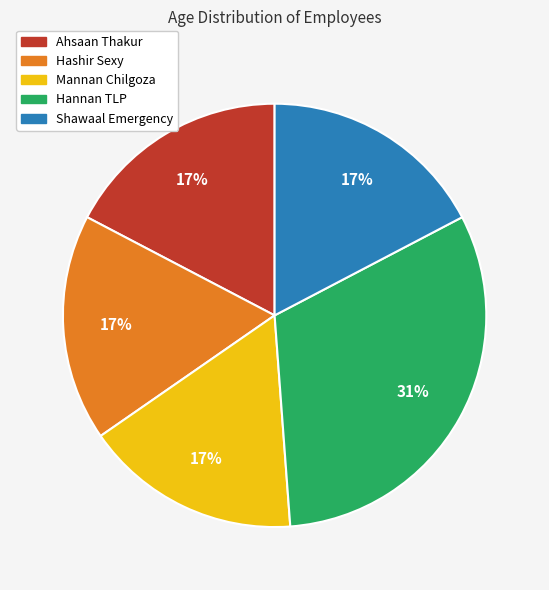

Is it true that Shawaal Emergency is 3% of the pie?

False